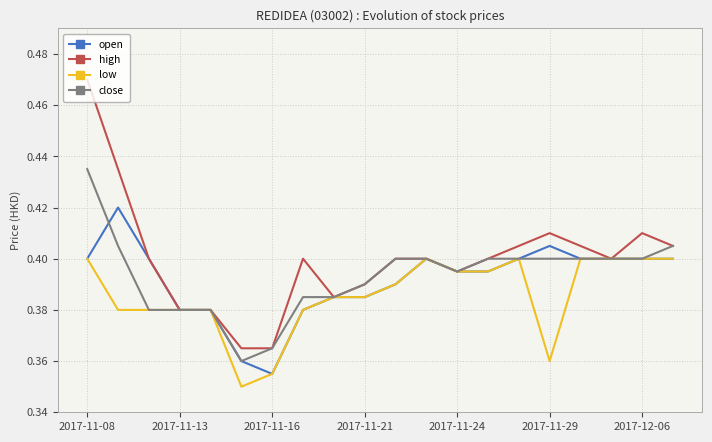

Which series has the largest range (max minus min)?

high